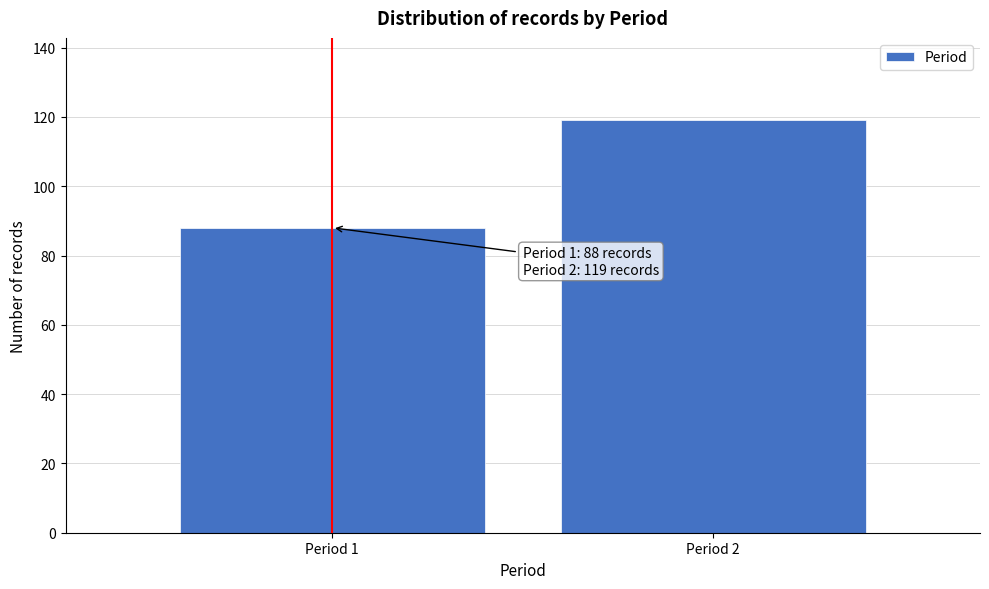

Reading right to left, what are all the values shown in this chart?

Period 2=119	Period 1=88